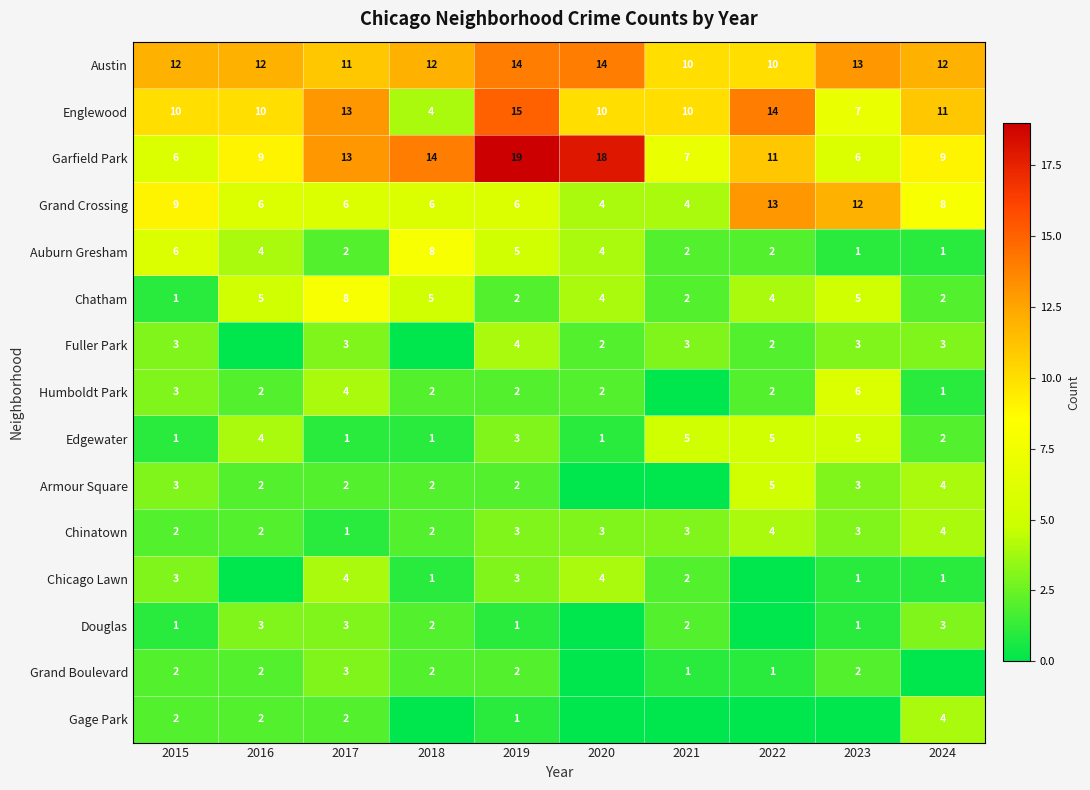

What is the sum of the Grand Crossing values at 2022 and 2023?

25